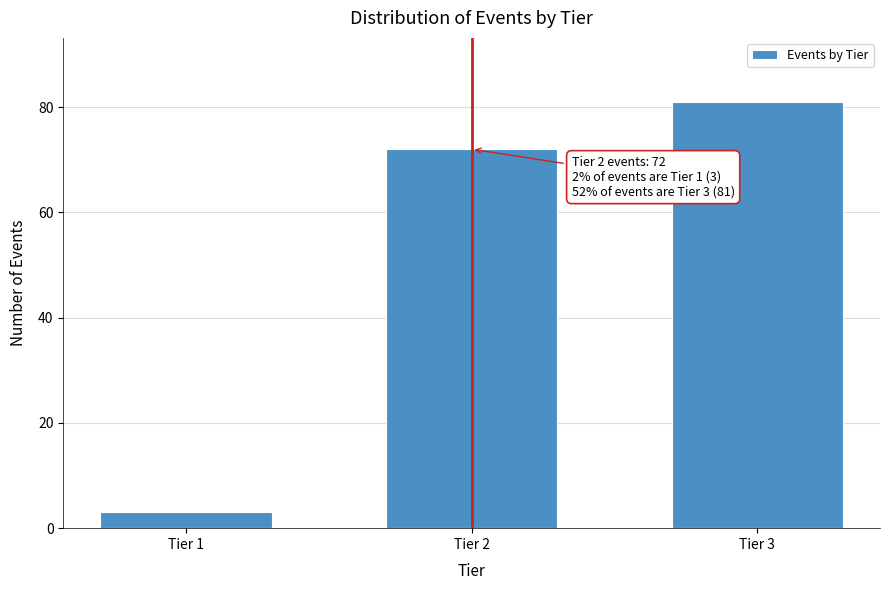

Reading left to right, extract all data points from this chart.

3	72	81